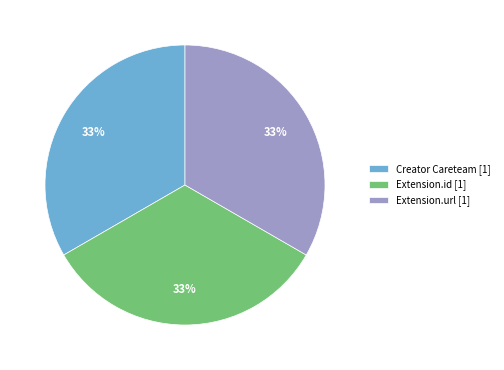

Does any single category account for the majority?

No